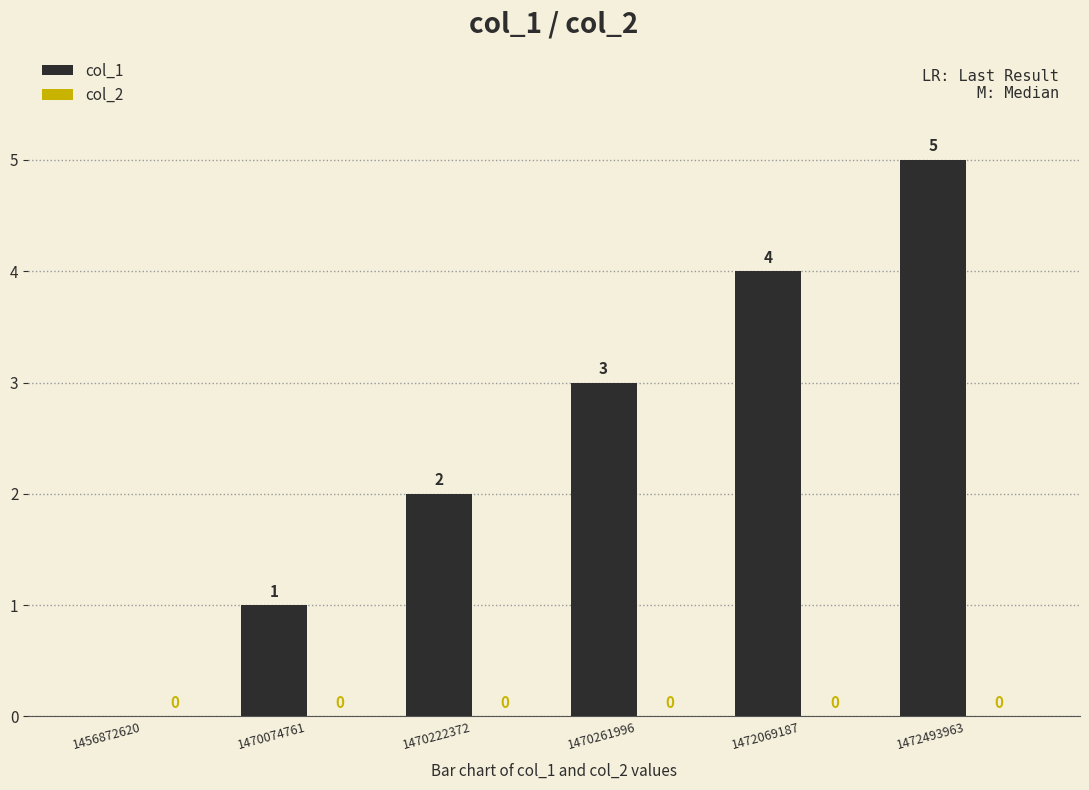

The chart shows a value of -2 at 1456872620. True or false?

False